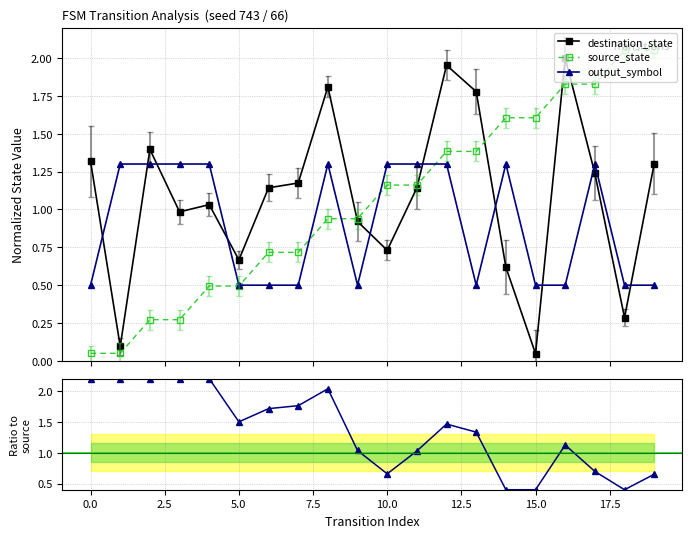

Reading left to right, transcribe all the data shown in this chart.

destination_state: 1.3	0.1	1.4	1.0	1.0	0.7	1.1	1.2	1.8	0.9	0.7	1.1	2.0	1.8	0.6	0.0	2.0	1.2	0.3	1.3
source_state: 0.1	0.1	0.3	0.3	0.5	0.5	0.7	0.7	0.9	0.9	1.2	1.2	1.4	1.4	1.6	1.6	1.8	1.8	2.0	2.0
output_symbol: 0.5	1.3	1.3	1.3	1.3	0.5	0.5	0.5	1.3	0.5	1.3	1.3	1.3	0.5	1.3	0.5	0.5	1.3	0.5	0.5
dest/source ratio: 2.2	2.2	2.2	2.2	2.2	1.5	1.7	1.8	2.0	1.0	0.7	1.0	1.5	1.3	0.4	0.4	1.1	0.7	0.4	0.7